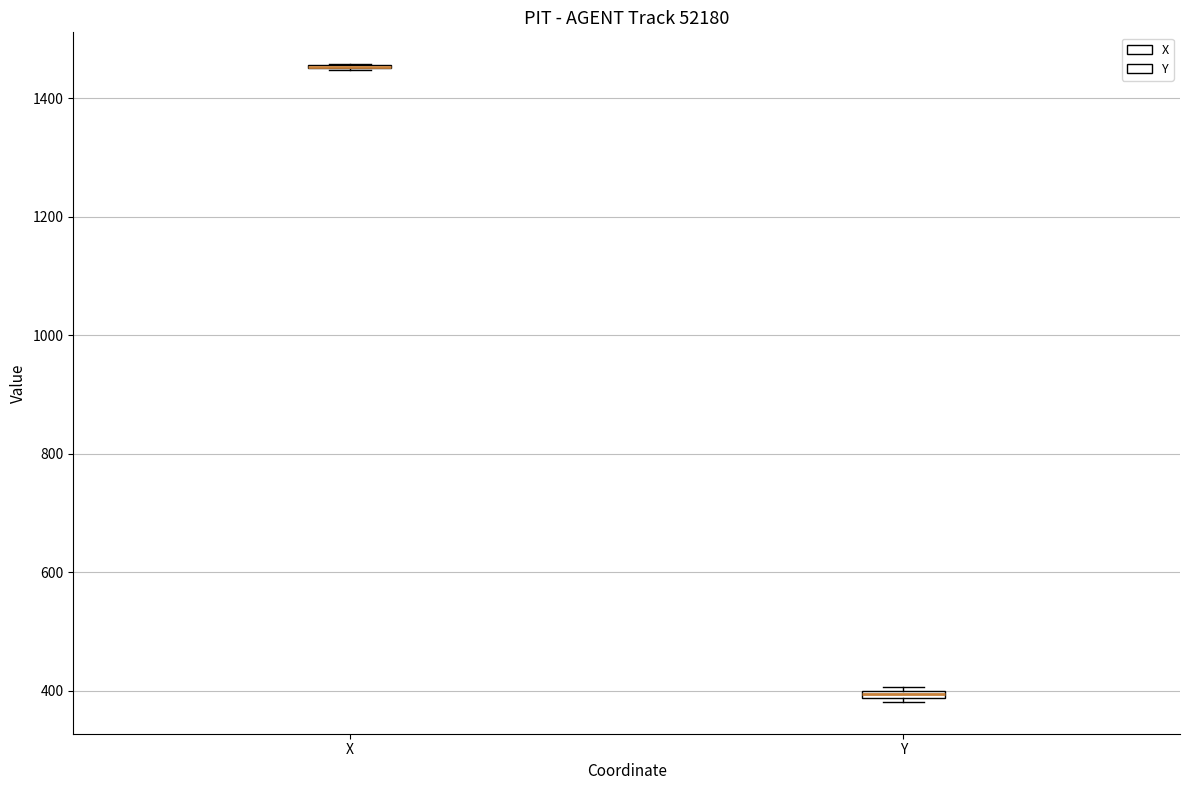

Where is the upper edge of the box for Y on the y-axis? The values are not printed on the chart, so give them approximately, as read against the axis.

400